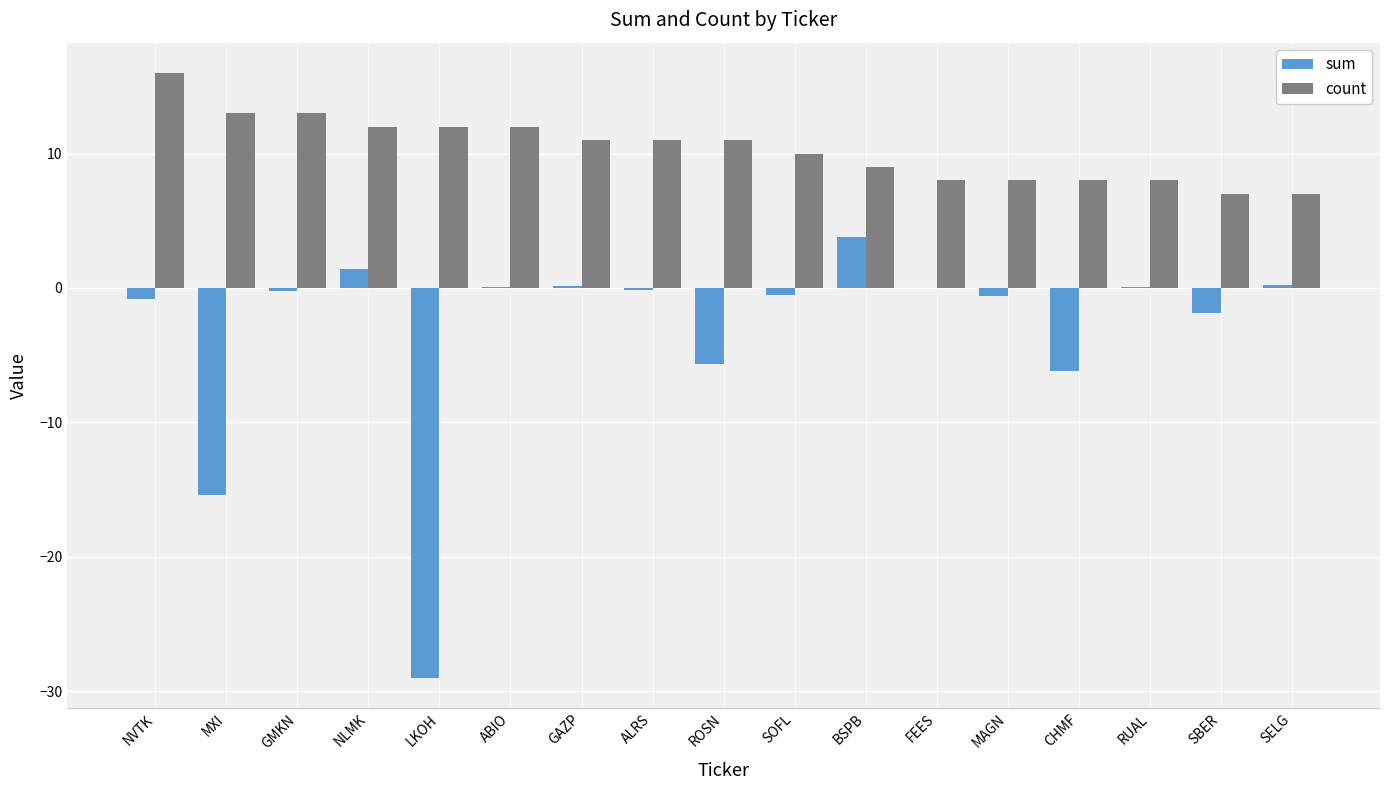

What is the difference between the count values at SBER and ALRS?

4.0